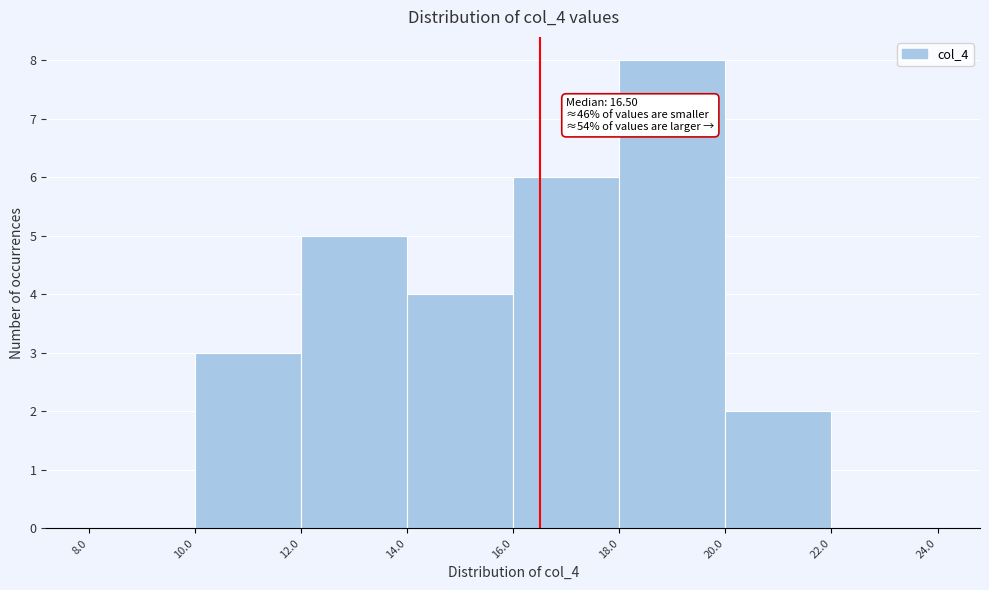

Which range on the x-axis has the tallest bar?

18.0 to 20.0